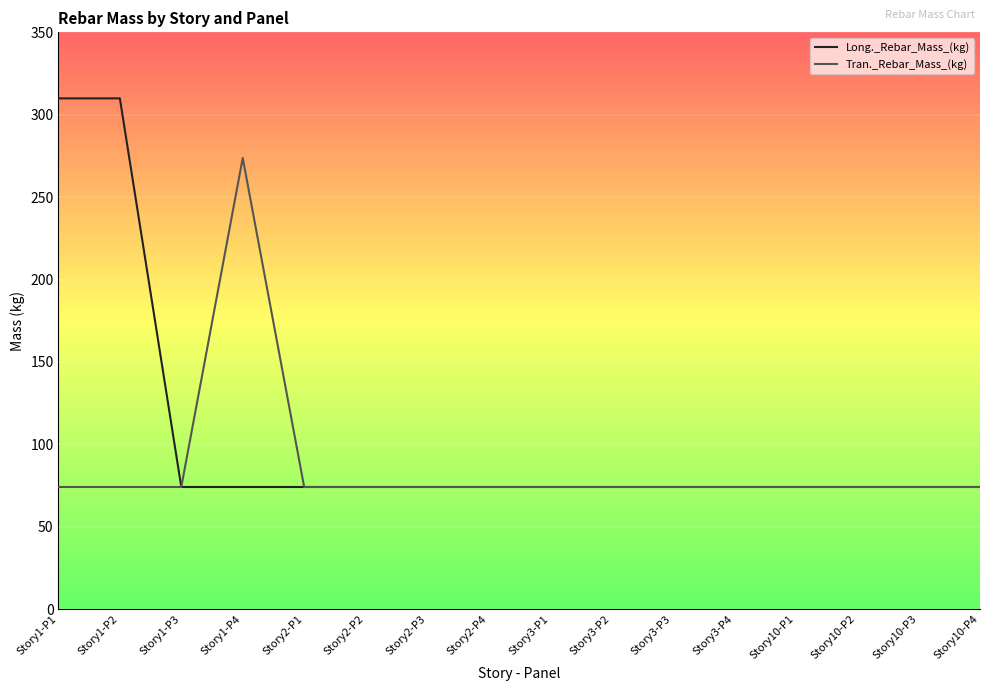

What position from the left is Story10-P1?

13